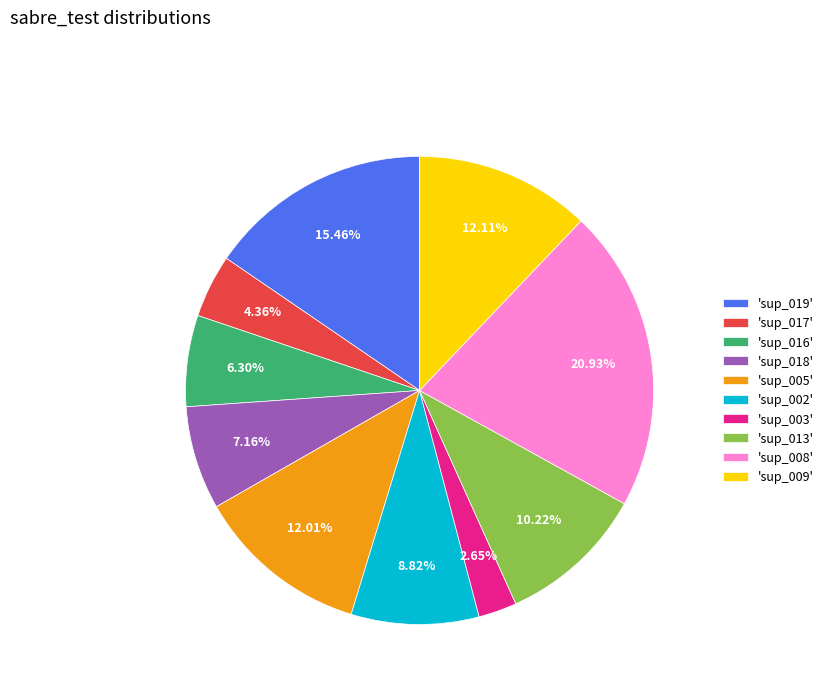

Combined, do 'sup_017' and 'sup_008' account for over 50%?

No